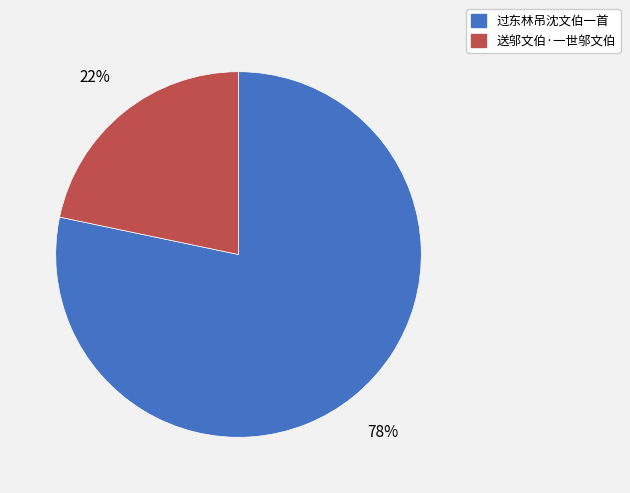

What is the ratio of the value at 送邬文伯·一世邬文伯 to the value at 过东林吊沈文伯一首?

0.3